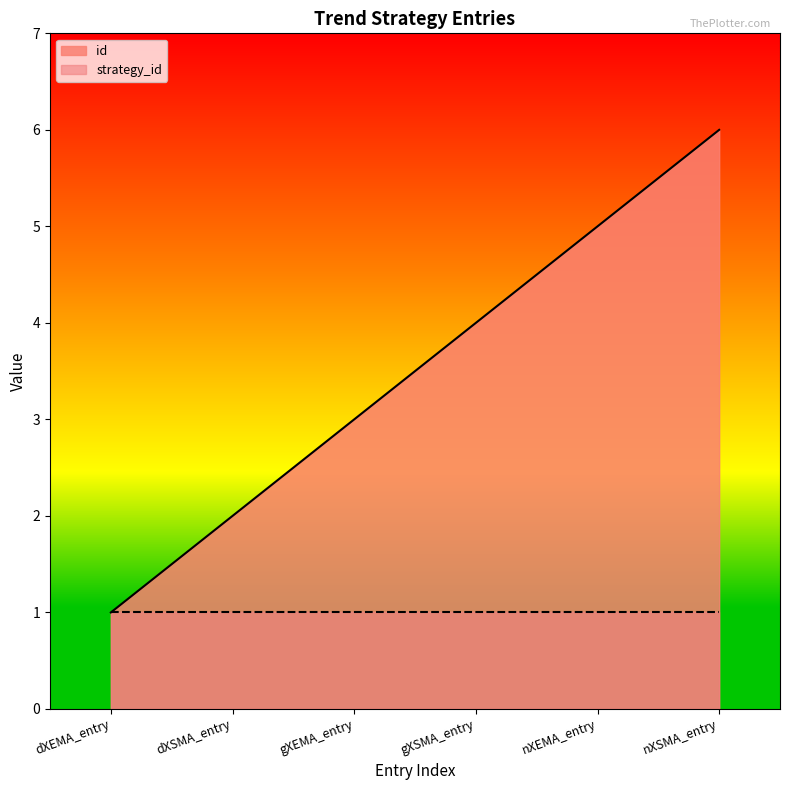

What is the smallest value displayed?

1